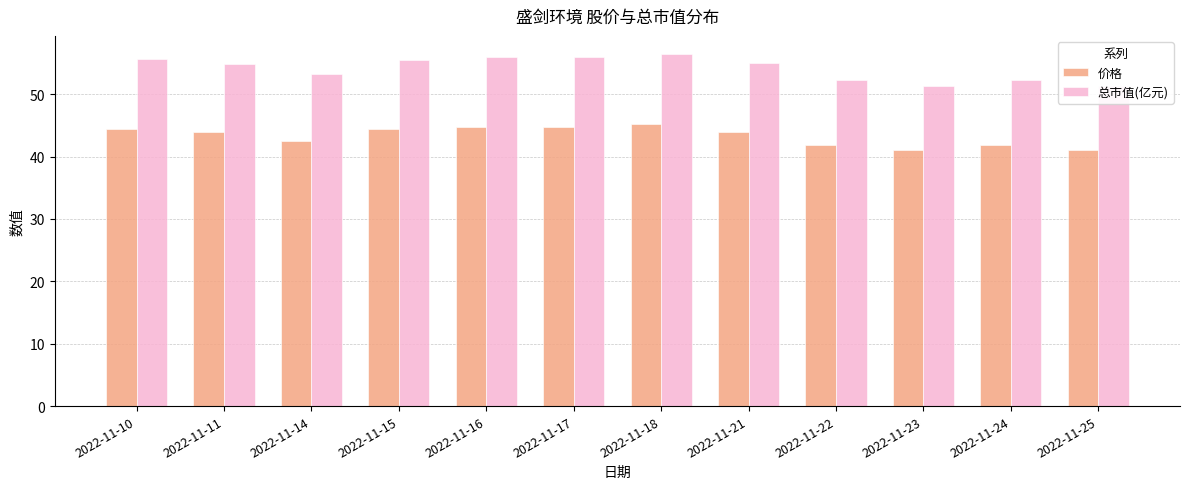

What is the minimum value for 总市值(亿元)?

51.3